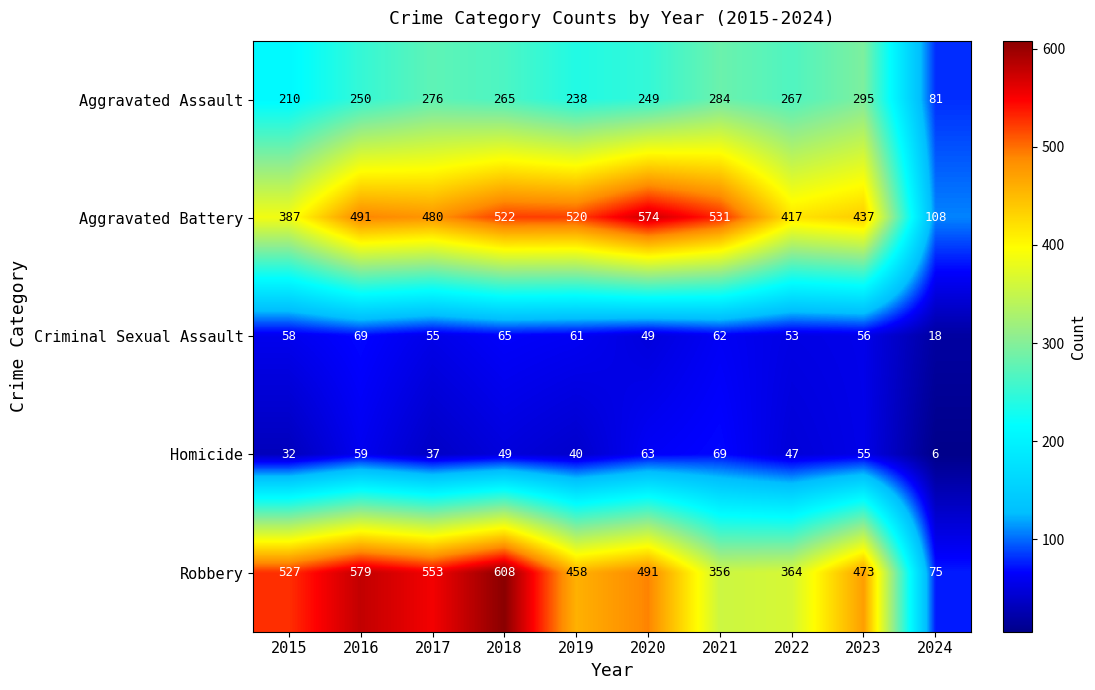

Which label corresponds to the smallest value in the chart?

2024